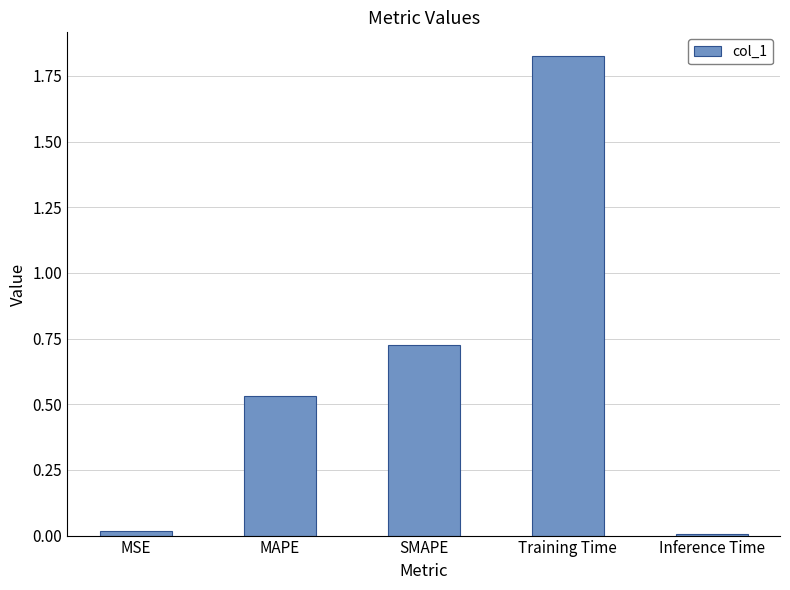

Is it true that the value at Inference Time is 0.0?

True